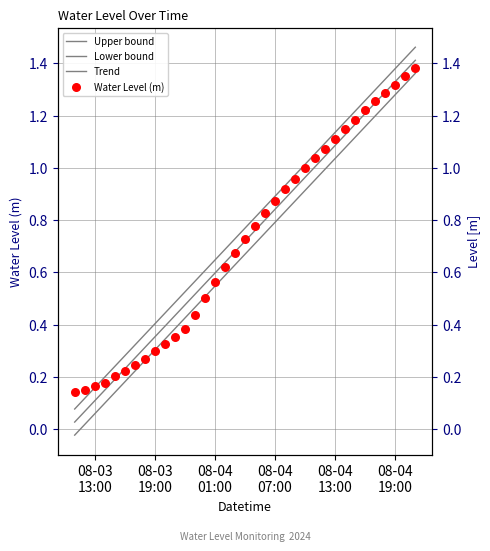

What are all the series names shown in the legend?

Upper bound, Lower bound, Trend, Water Level (m)